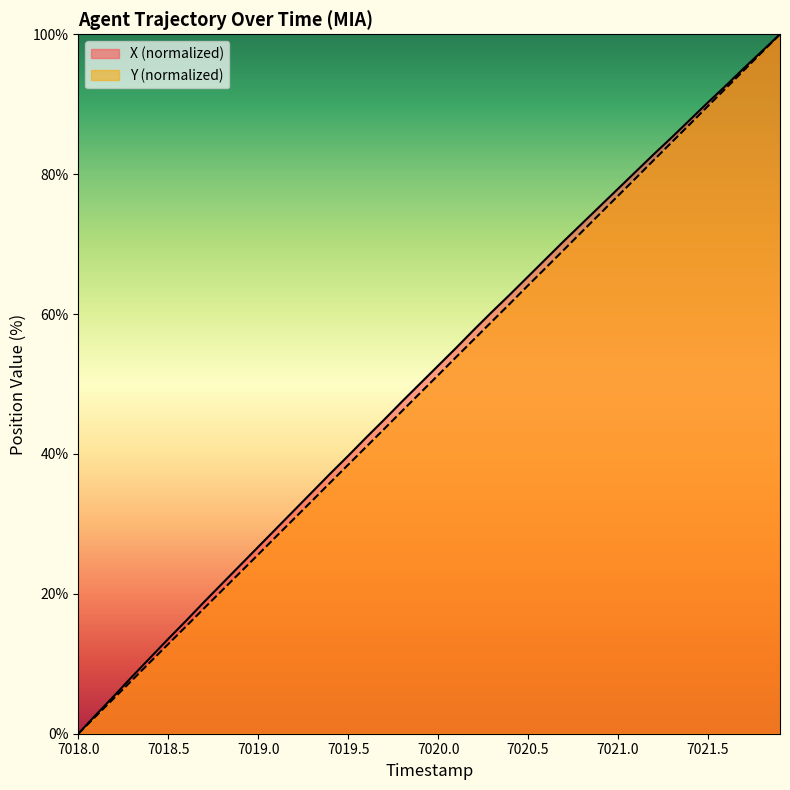

What is the difference between the maximum and minimum values in the X series?

100.0